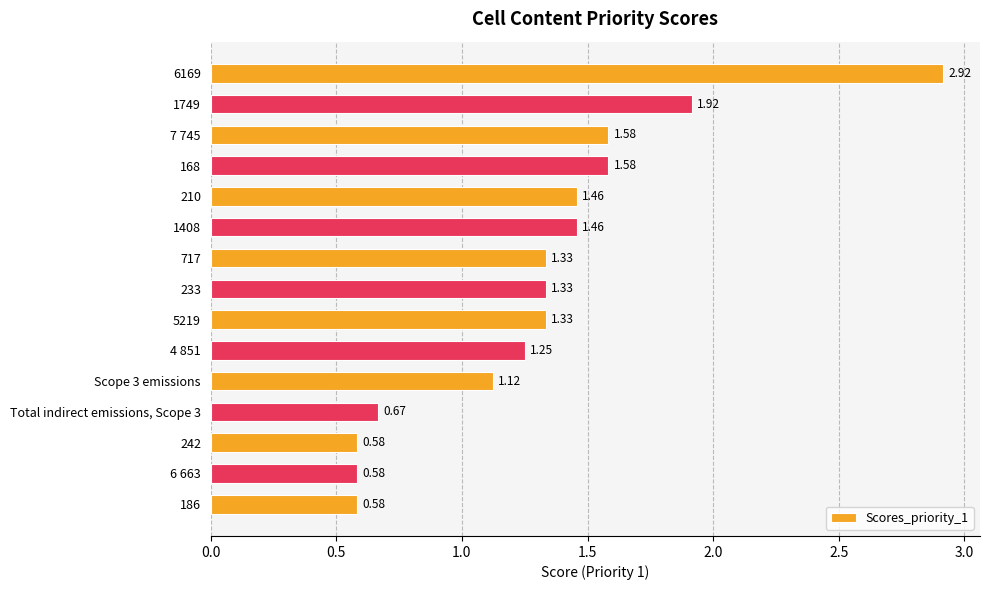

Between Total indirect emissions, Scope 3 and Scope 3 emissions, which is larger?

Scope 3 emissions